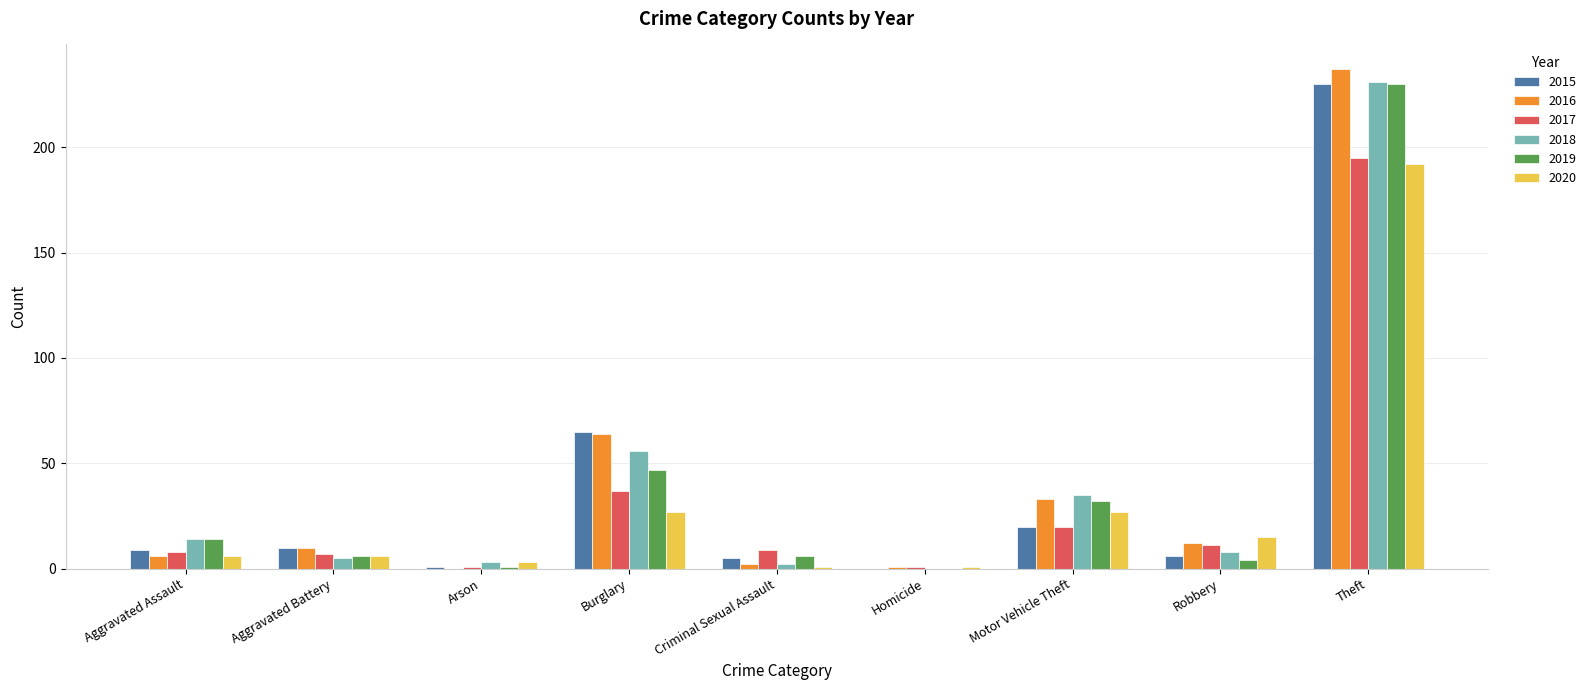

What is the total value across all series at Aggravated Assault?

57